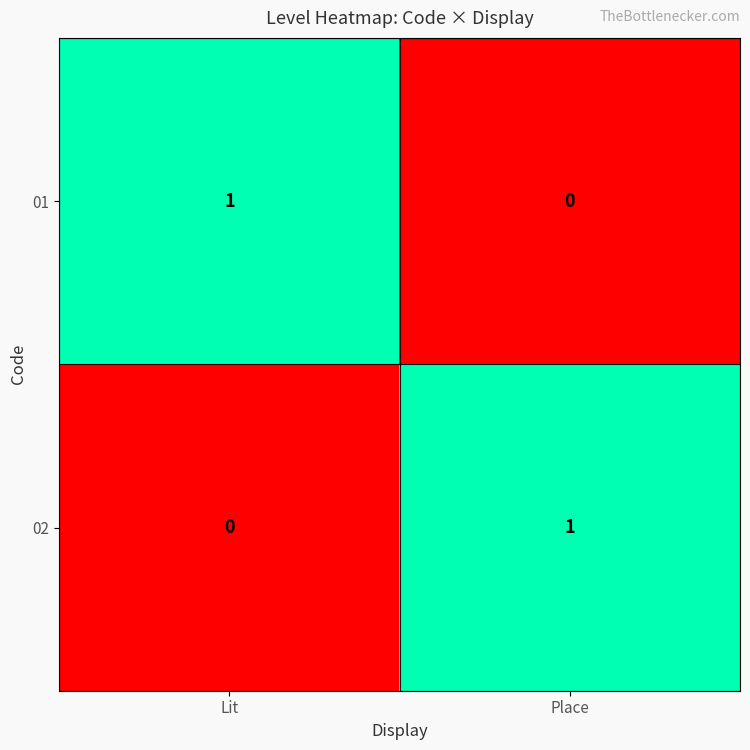

Which category has the lowest value in the 01 series?

Place